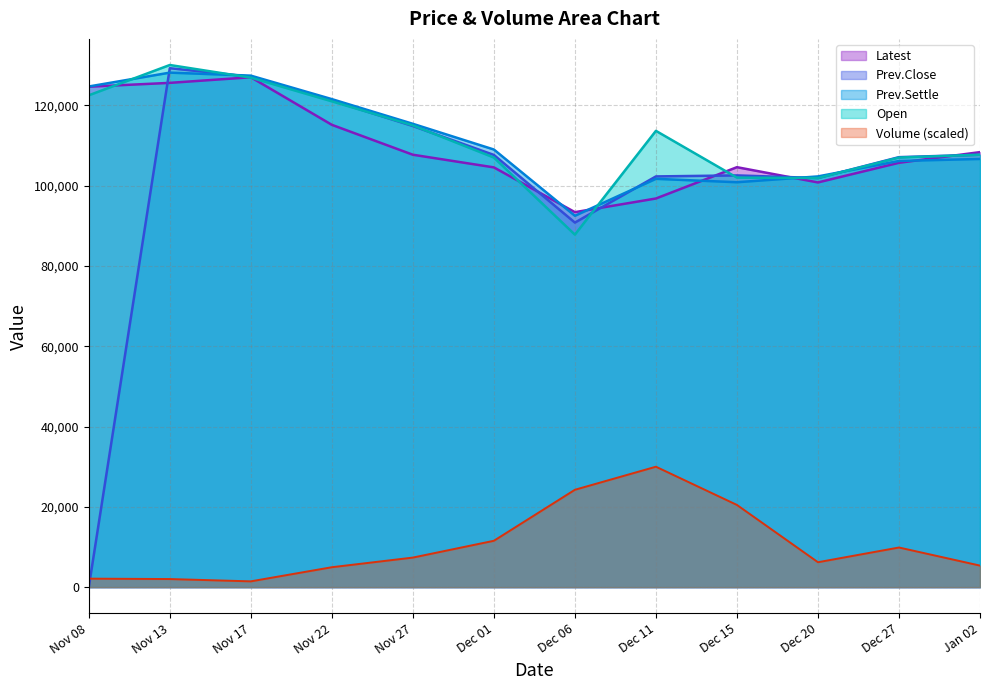

What position from the right is Nov 27?

8